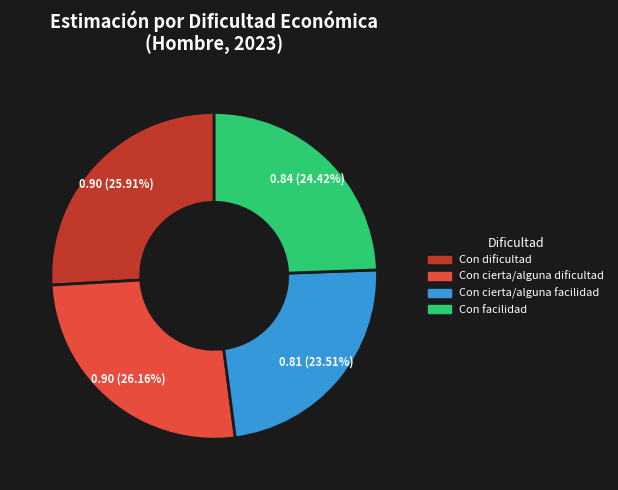

Does any single category account for the majority?

No